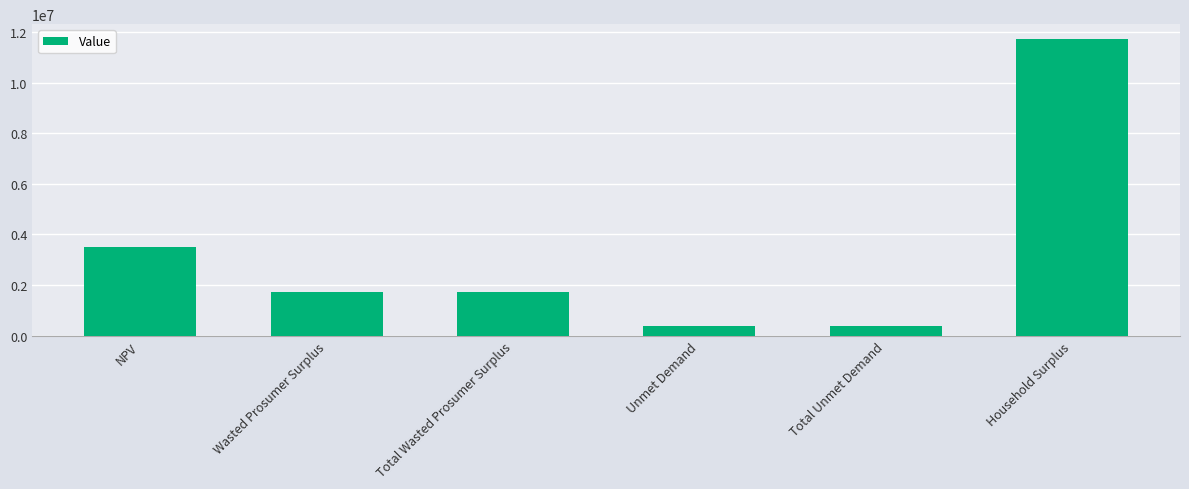

What is the label of the 5th bar from the left?

Total Unmet Demand